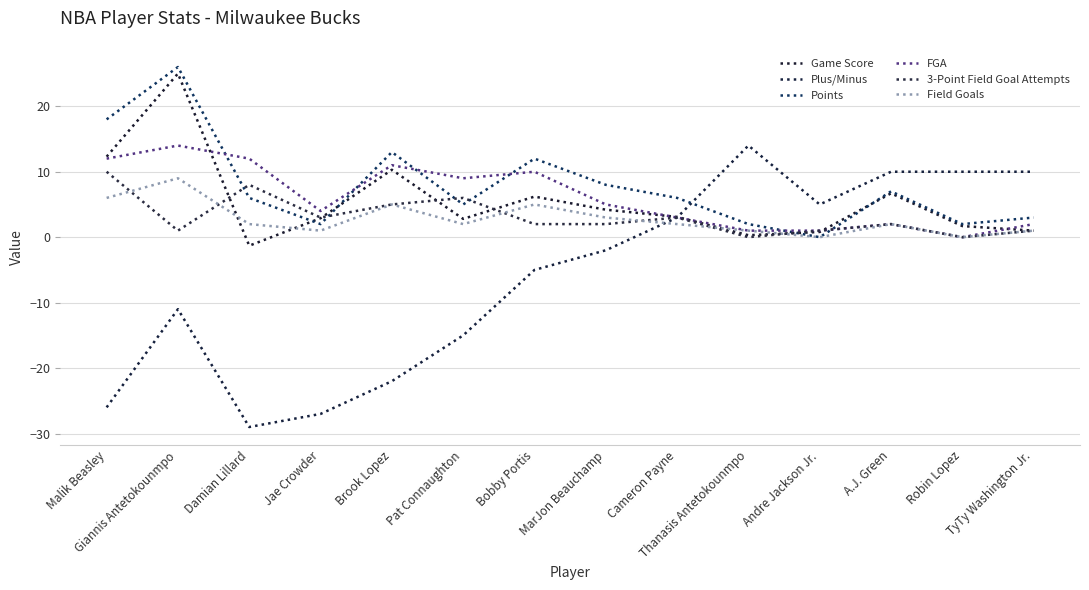

The value of Points at MarJon Beauchamp is 3.7. True or false?

False